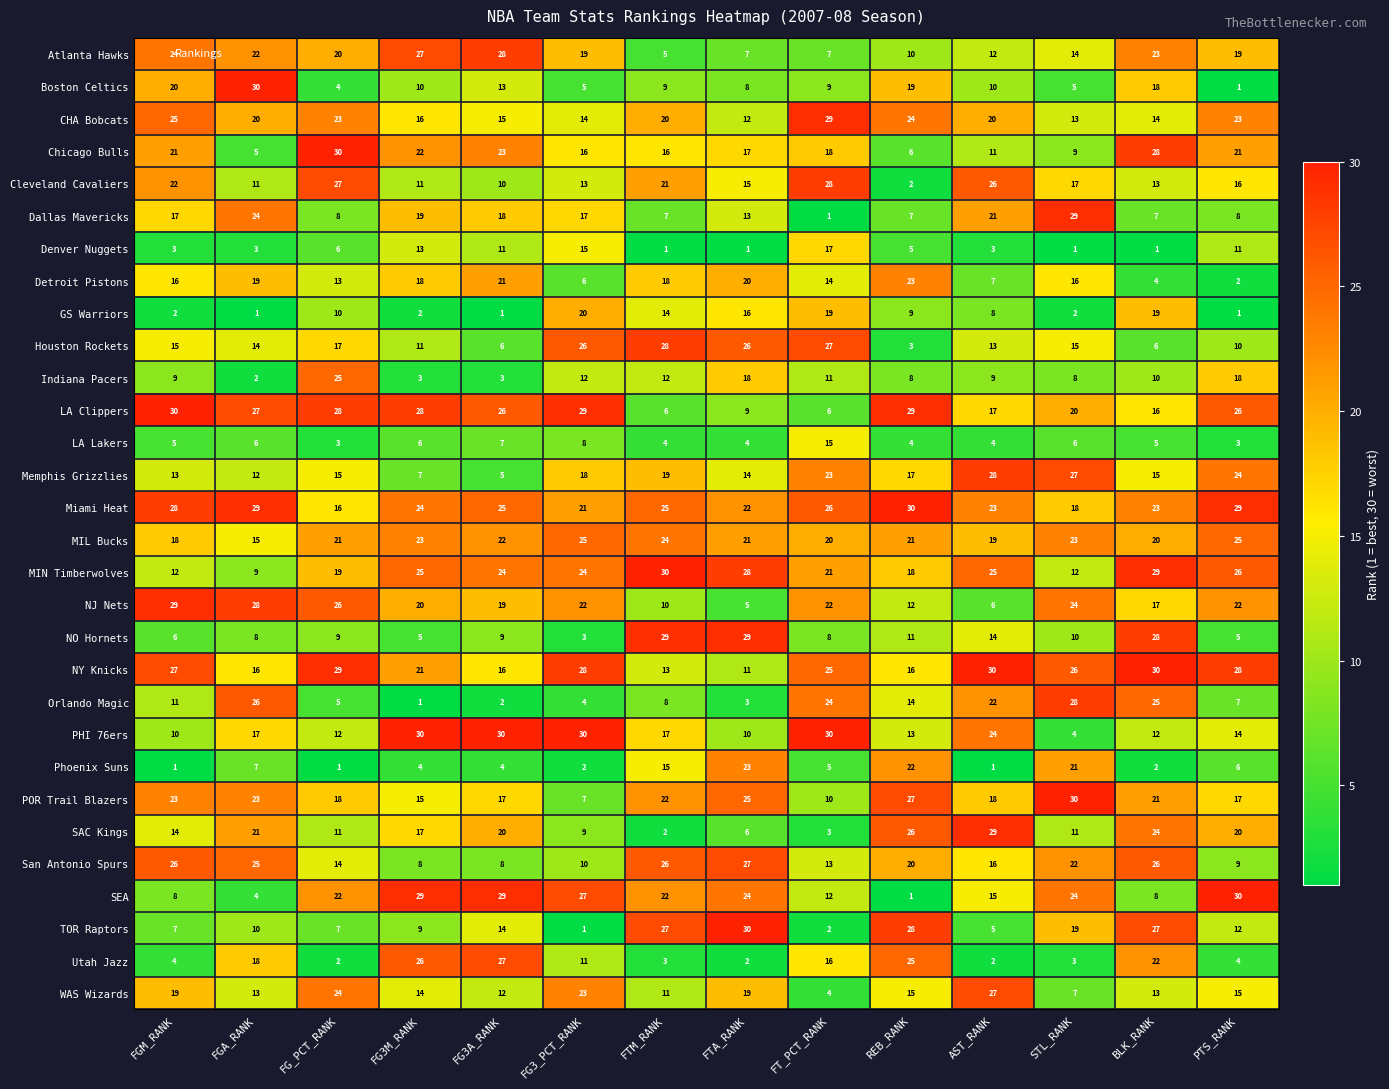

True or false: Phoenix Suns has a value of 23 at FTA_RANK.

True